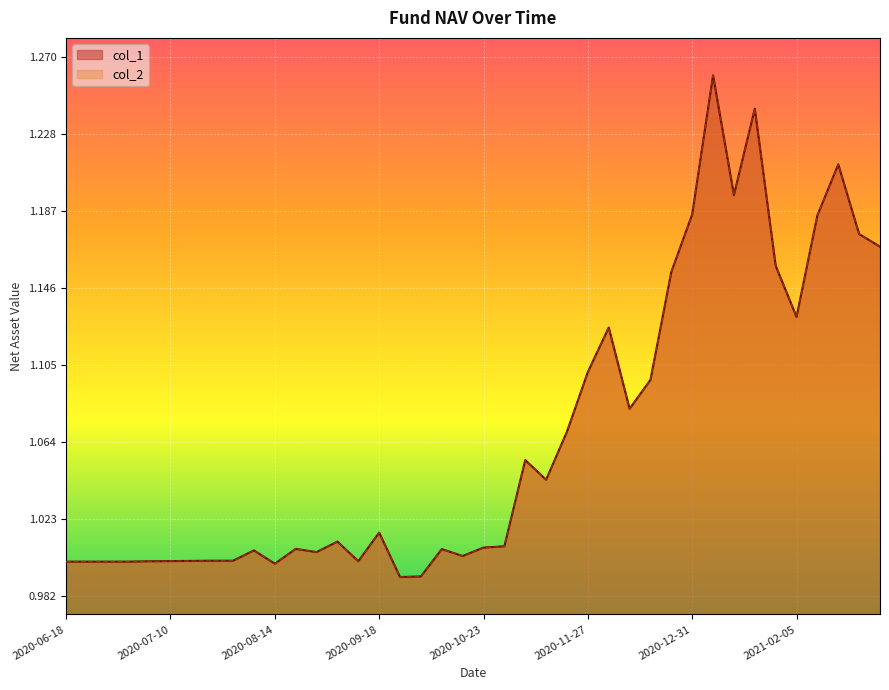

Reading right to left, what are all the values shown in this chart?

col_1: 2021-03-05=1.2	2021-02-26=1.2	2021-02-19=1.2	2021-02-10=1.2	2021-02-05=1.1	2021-01-29=1.2	2021-01-22=1.2	2021-01-15=1.2	2021-01-08=1.3	2020-12-31=1.2	2020-12-25=1.2	2020-12-18=1.1	2020-12-11=1.1	2020-12-04=1.1	2020-11-27=1.1	2020-11-20=1.1	2020-11-13=1.0	2020-11-06=1.1	2020-10-30=1.0	2020-10-23=1.0	2020-10-16=1.0	2020-10-09=1.0	2020-09-30=1.0	2020-09-25=1.0	2020-09-18=1.0	2020-09-11=1.0	2020-09-04=1.0	2020-08-28=1.0	2020-08-21=1.0	2020-08-14=1.0	2020-08-07=1.0	2020-07-31=1.0	2020-07-24=1.0	2020-07-17=1.0	2020-07-10=1.0	2020-07-03=1.0	2020-06-30=1.0	2020-06-24=1.0	2020-06-19=1.0	2020-06-18=1.0
col_2: 2021-03-05=1.2	2021-02-26=1.2	2021-02-19=1.2	2021-02-10=1.2	2021-02-05=1.1	2021-01-29=1.2	2021-01-22=1.2	2021-01-15=1.2	2021-01-08=1.3	2020-12-31=1.2	2020-12-25=1.2	2020-12-18=1.1	2020-12-11=1.1	2020-12-04=1.1	2020-11-27=1.1	2020-11-20=1.1	2020-11-13=1.0	2020-11-06=1.1	2020-10-30=1.0	2020-10-23=1.0	2020-10-16=1.0	2020-10-09=1.0	2020-09-30=1.0	2020-09-25=1.0	2020-09-18=1.0	2020-09-11=1.0	2020-09-04=1.0	2020-08-28=1.0	2020-08-21=1.0	2020-08-14=1.0	2020-08-07=1.0	2020-07-31=1.0	2020-07-24=1.0	2020-07-17=1.0	2020-07-10=1.0	2020-07-03=1.0	2020-06-30=1.0	2020-06-24=1.0	2020-06-19=1.0	2020-06-18=1.0